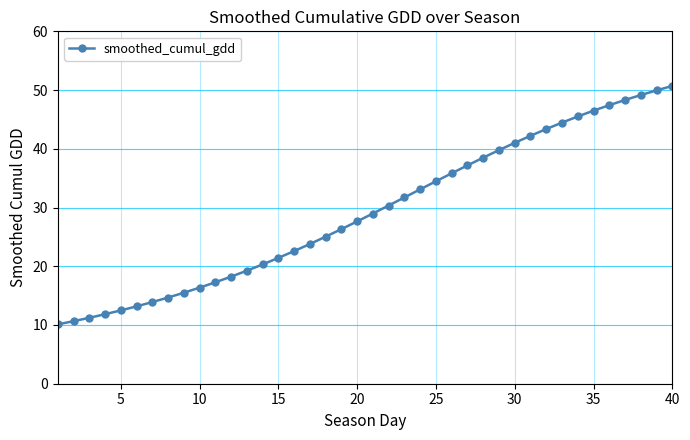

What is the difference between the maximum and minimum values?

40.6